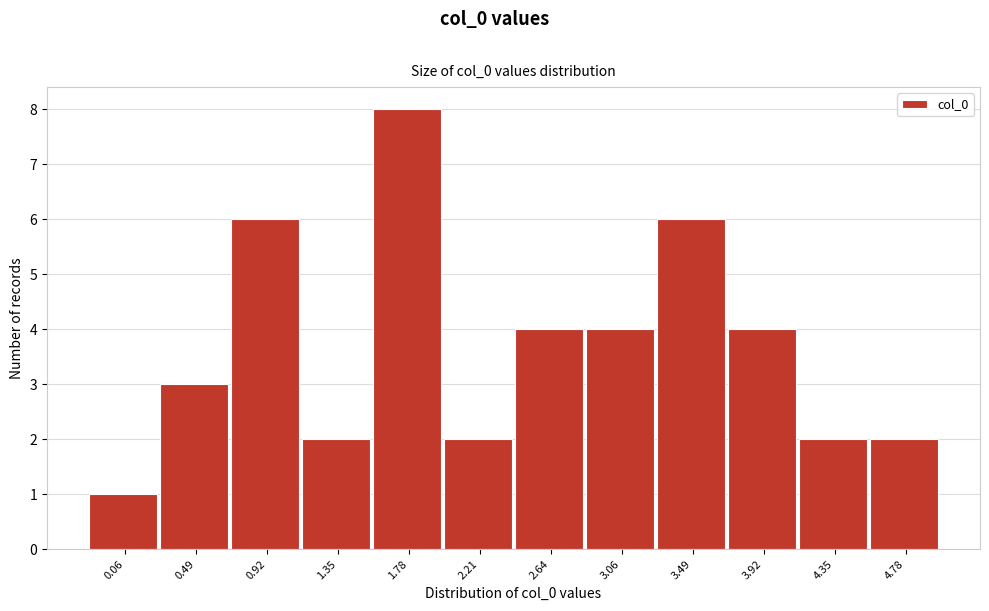

Reading left to right, what are all the values shown in this chart?

1	3	6	2	8	2	4	4	6	4	2	2